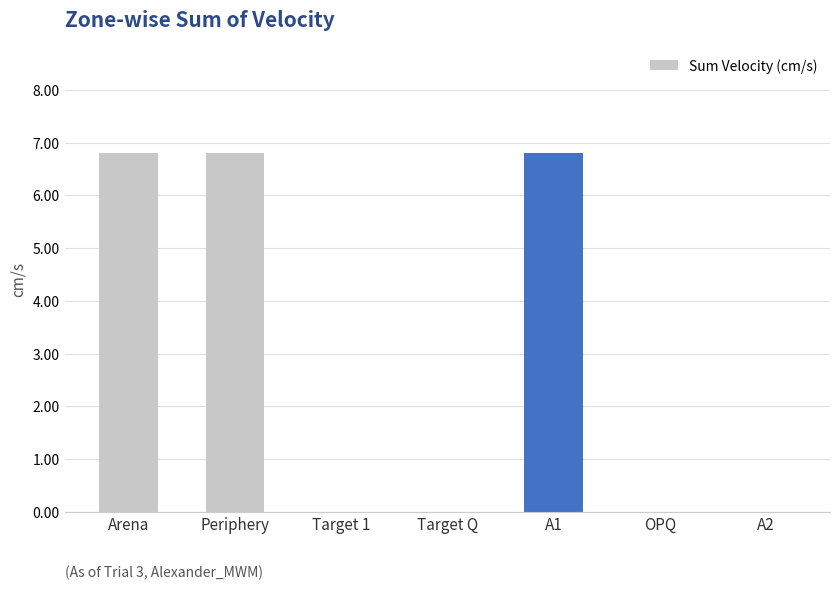

Which has a higher value, Periphery or Target 1?

Periphery